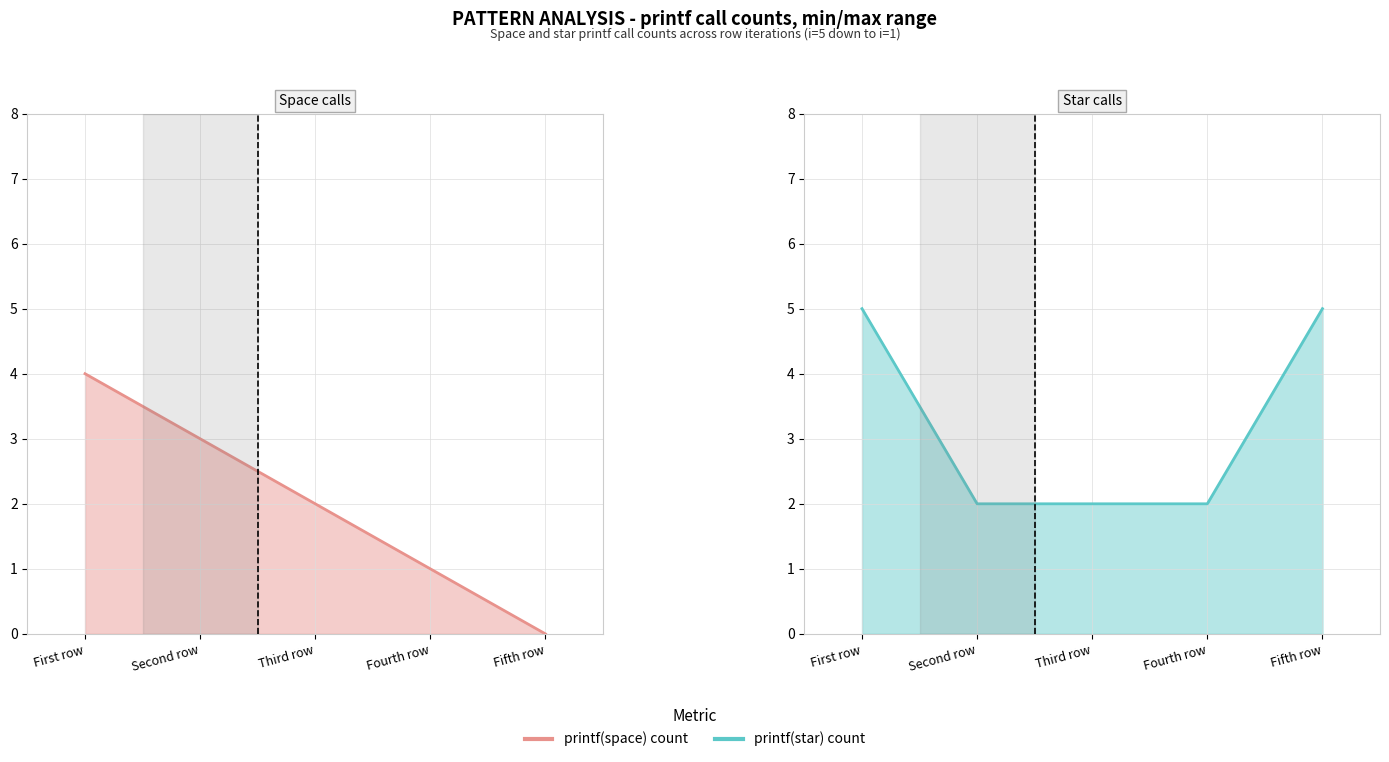

True or false: printf(star) count line has a value of 2 at Third row.

True